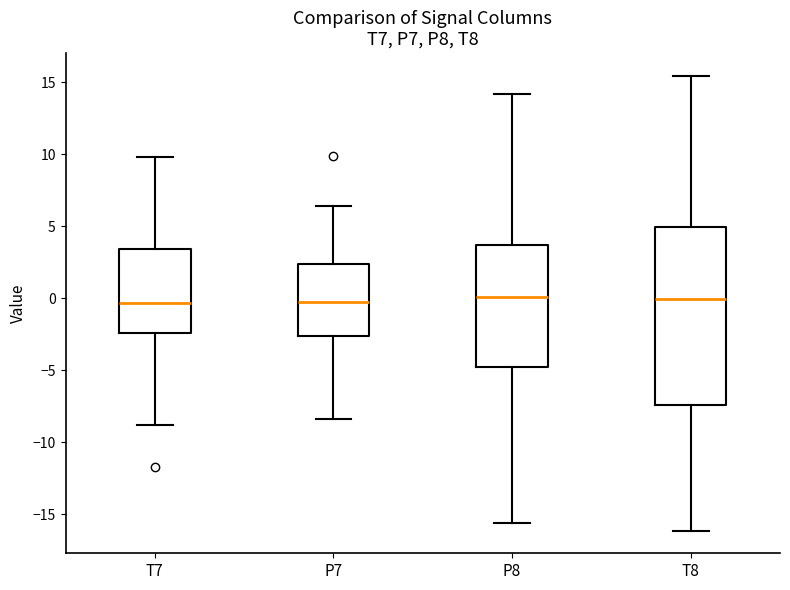

Where is the upper edge of the box for P7 on the y-axis? The values are not printed on the chart, so give them approximately, as read against the axis.

2.5